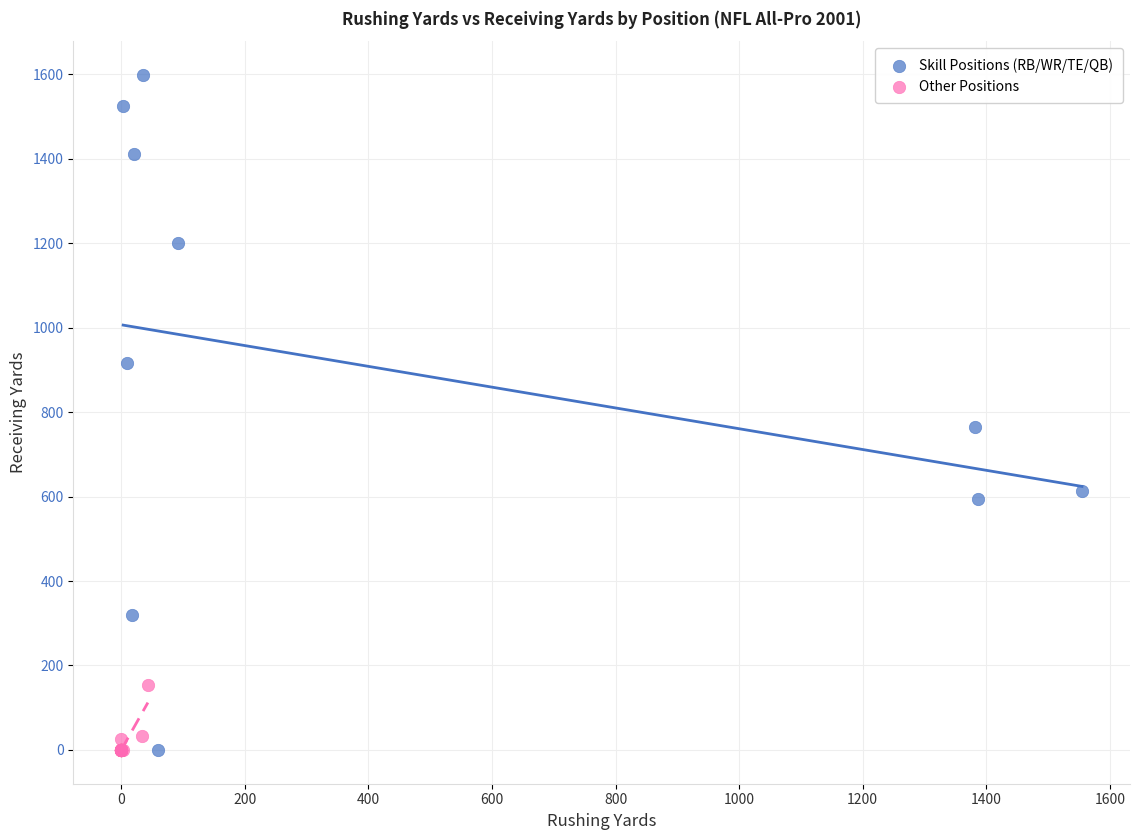

Which series contains the highest Y value?

Skill Positions (RB/WR/TE/QB)